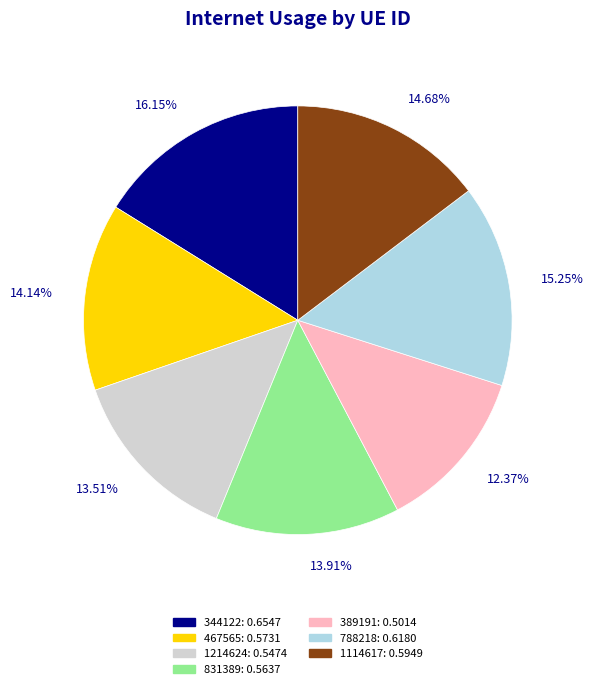

How many segments does this pie chart have?

7